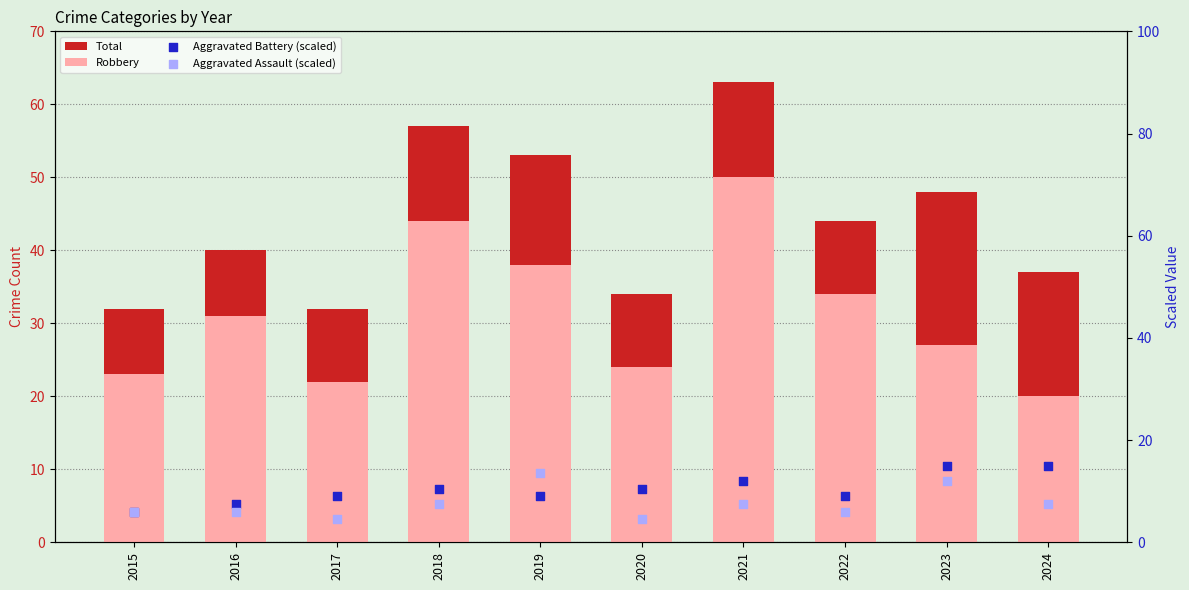

Which series contains the lowest Y value?

Aggravated Assault (scaled)